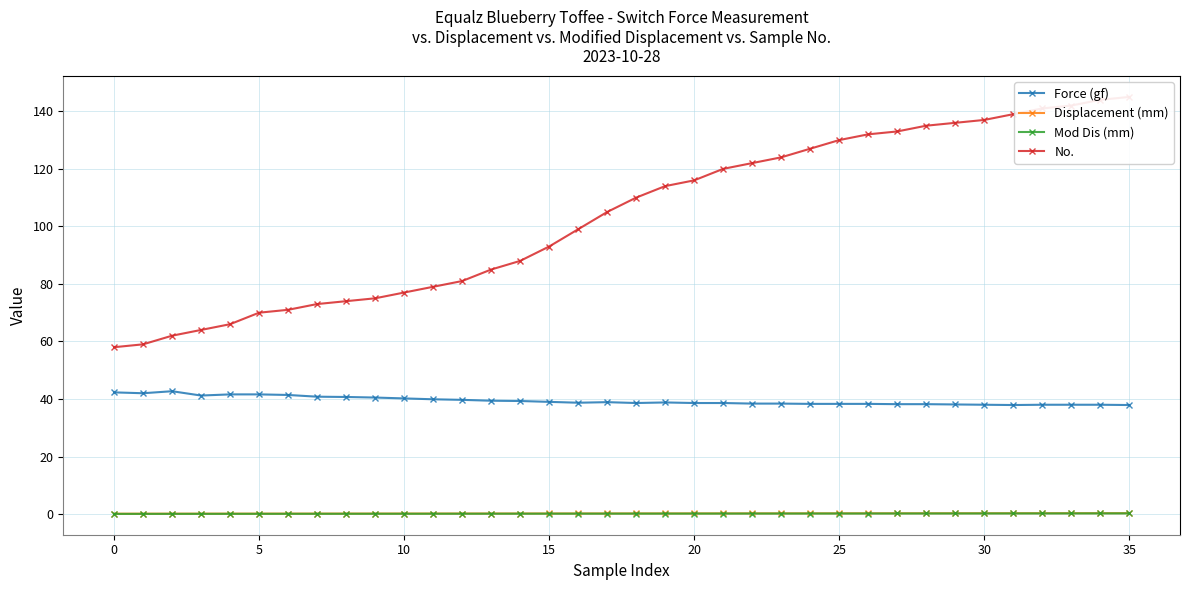

What is the value of the No. point at the 22nd from the left?

120.0